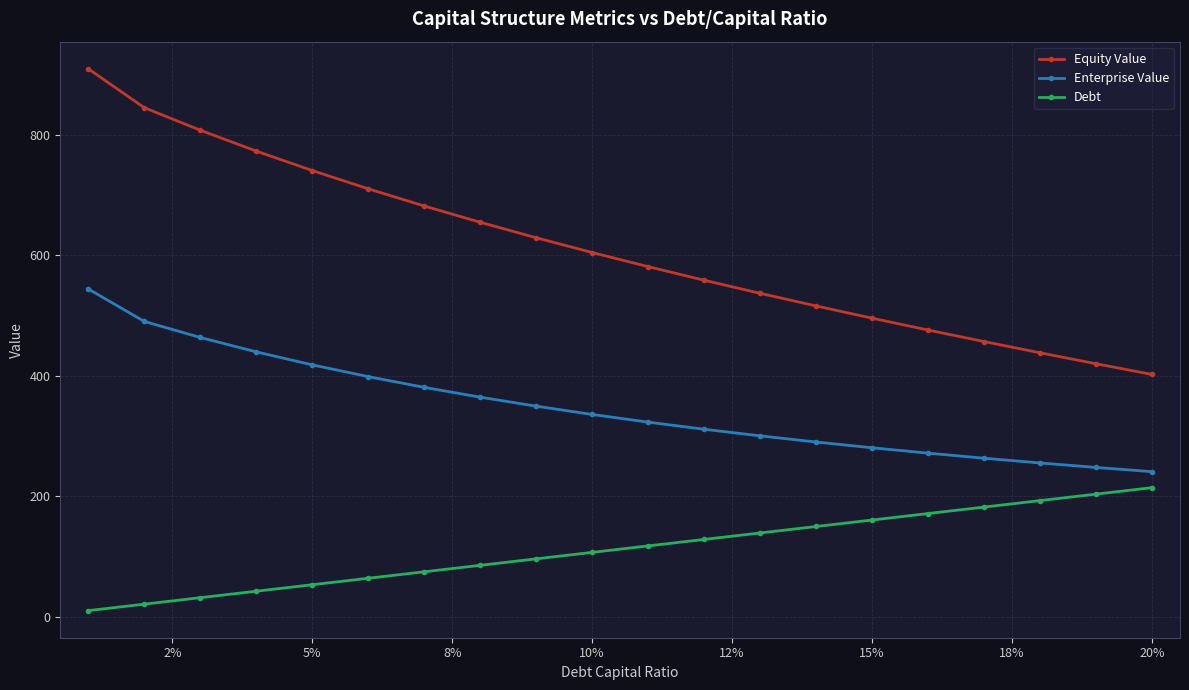

Reading left to right, transcribe all the data shown in this chart.

Equity Value: 909.3	844.8	807.5	772.8	740.6	710.3	681.8	654.8	629.1	604.6	581.2	558.6	536.9	516.0	495.7	476.1	456.9	438.3	420.2	402.4
Enterprise Value: 544.2	490.4	463.7	439.9	418.3	398.8	381.0	364.7	349.8	336.1	323.3	311.5	300.6	290.4	280.8	271.9	263.5	255.6	248.2	241.2
Debt: 10.7	21.5	32.2	42.9	53.7	64.4	75.1	85.9	96.6	107.3	118.1	128.8	139.5	150.3	161.0	171.7	182.5	193.2	203.9	214.7